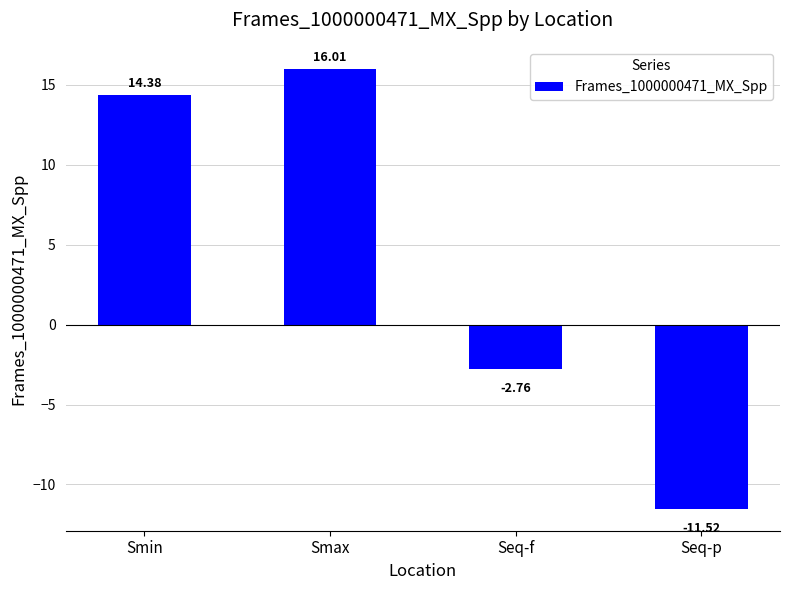

Rank the categories by value from highest to lowest.

Smax, Smin, Seq-f, Seq-p